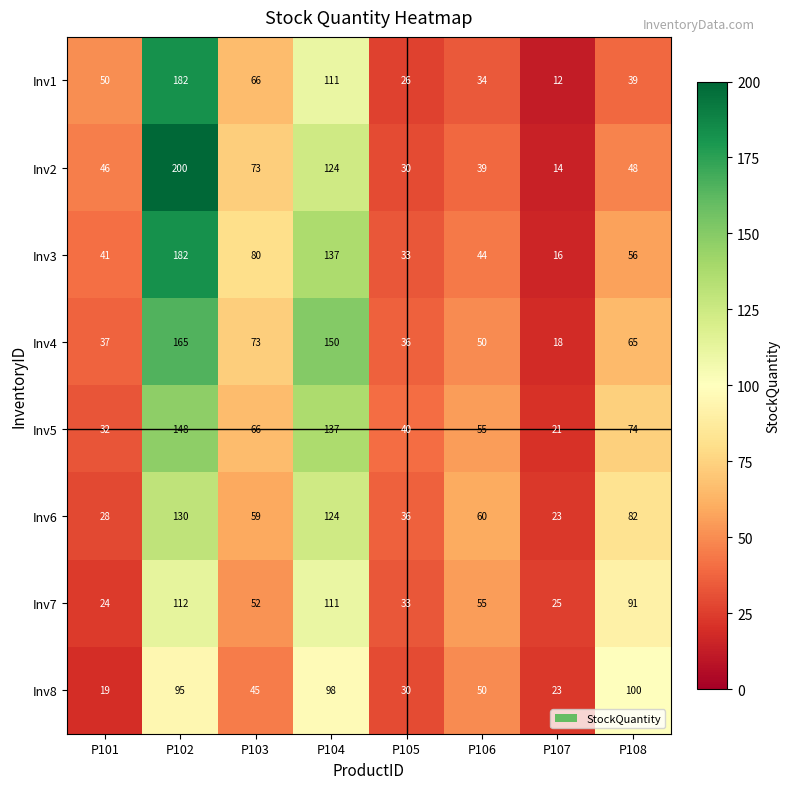

True or false: Inv3 has a value of 57 at P105.

False